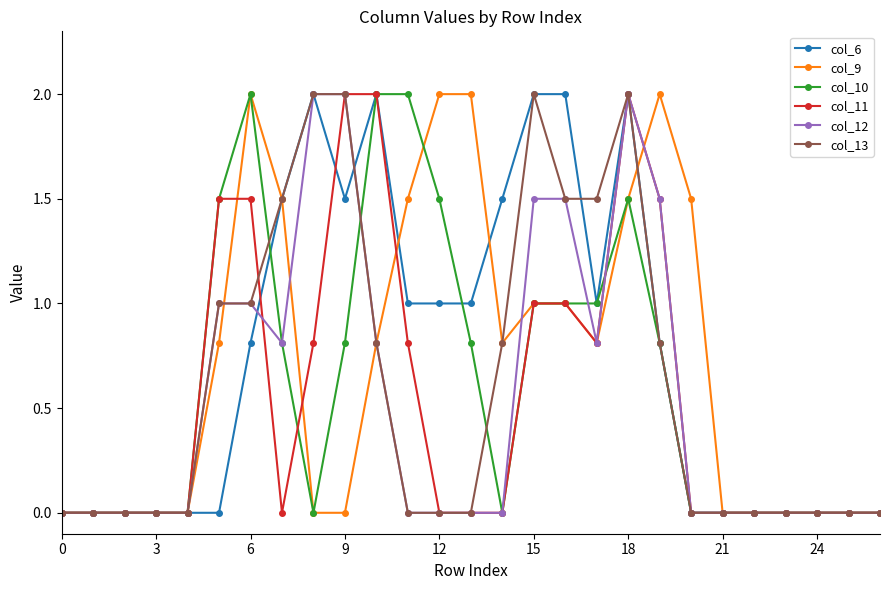

True or false: col_13 has more than 1 interior local peaks.

True